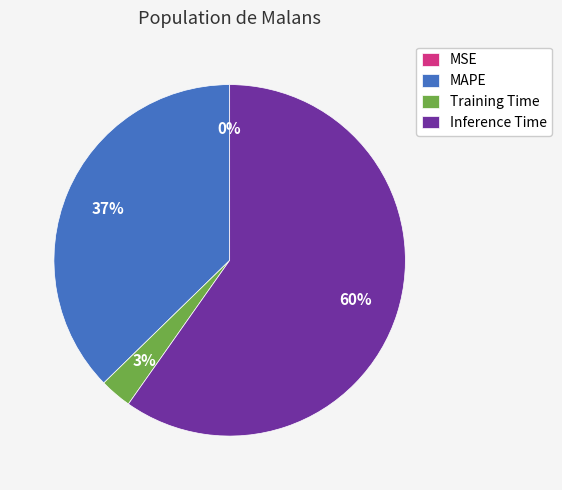

What is the largest slice in the pie chart?

Inference Time